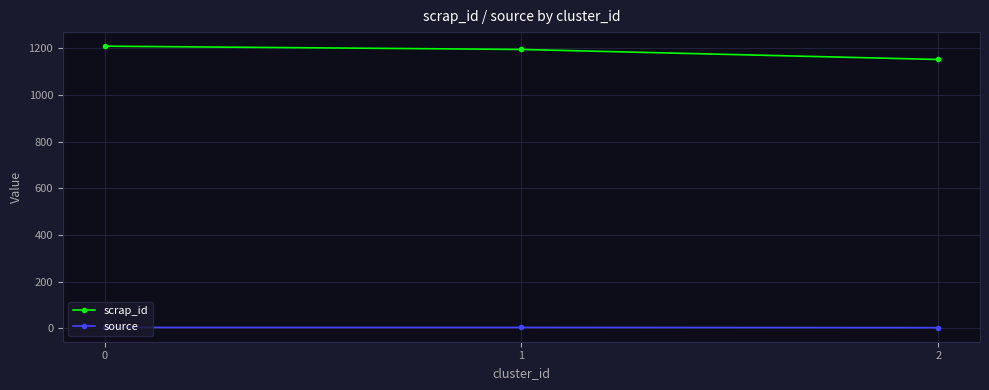

What is the average value of the scrap_id series?

1185